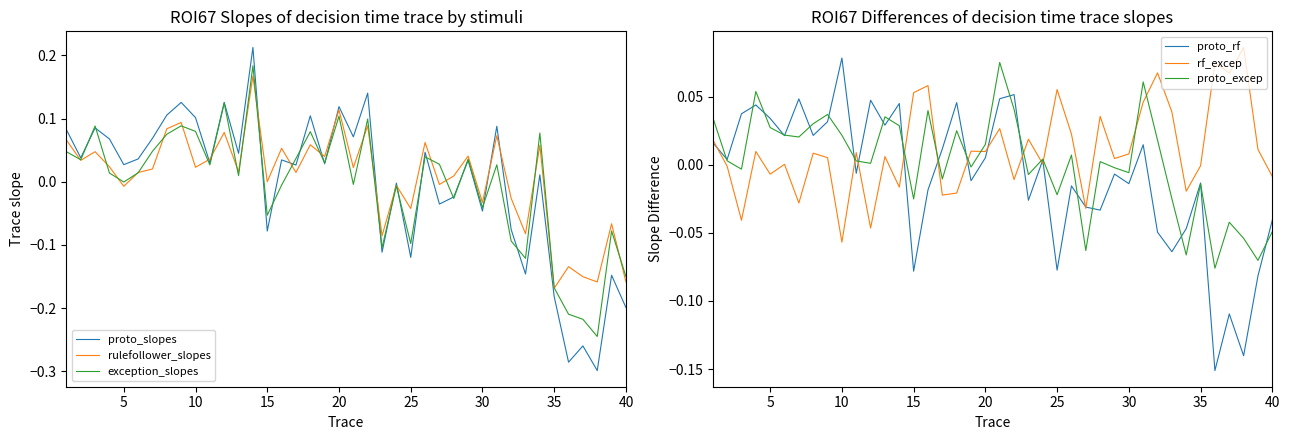

How many lines are shown in the chart?

6